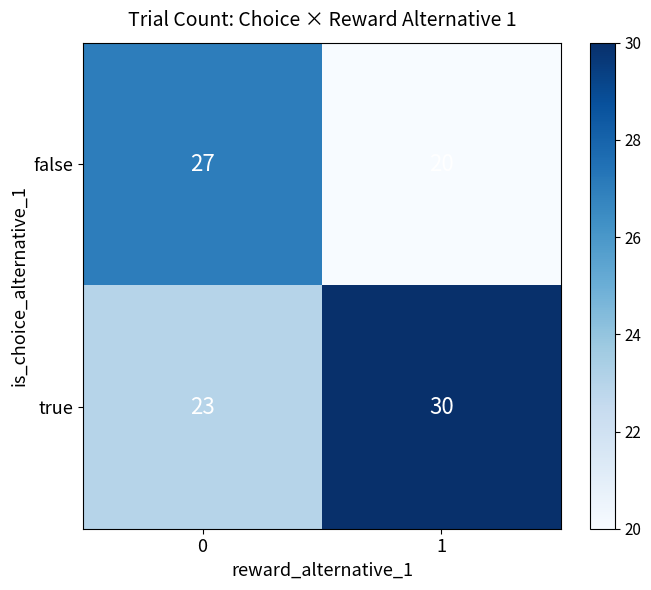

Reading left to right, list all the values displayed in this chart.

false: 0=27	1=20
true: 0=23	1=30